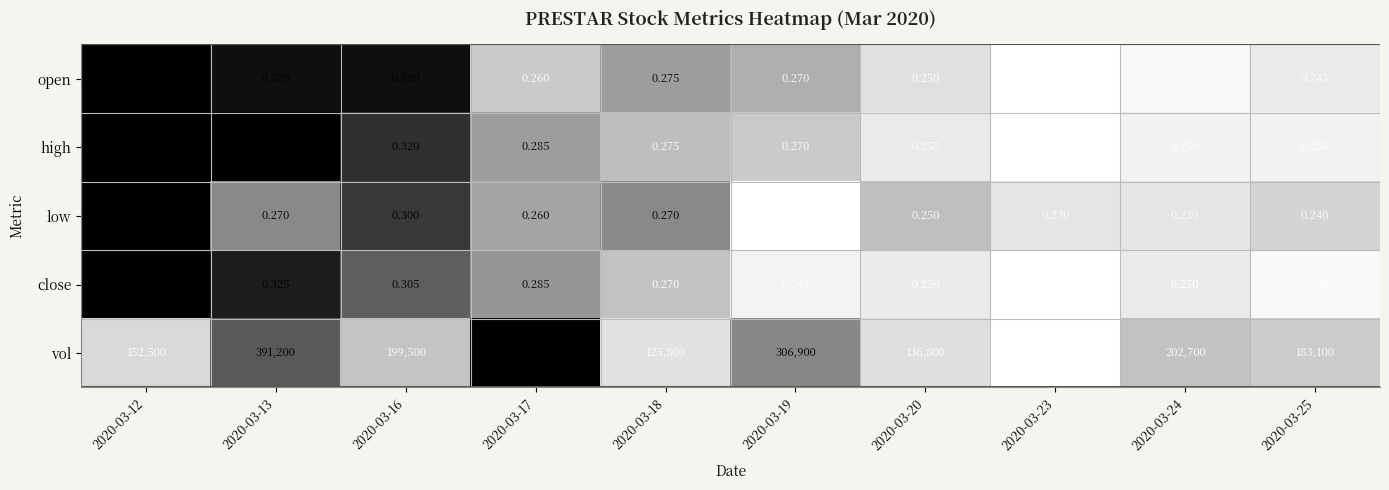

Which label corresponds to the largest value in the chart?

2020-03-17